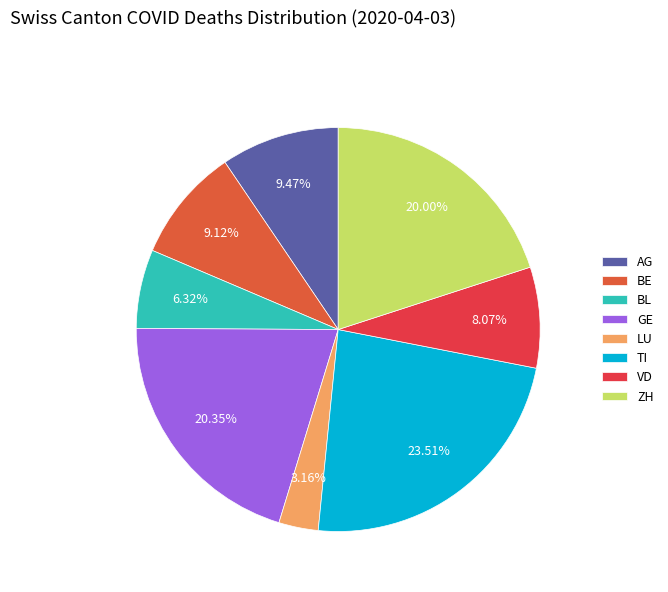

What is the largest slice in the pie chart?

TI